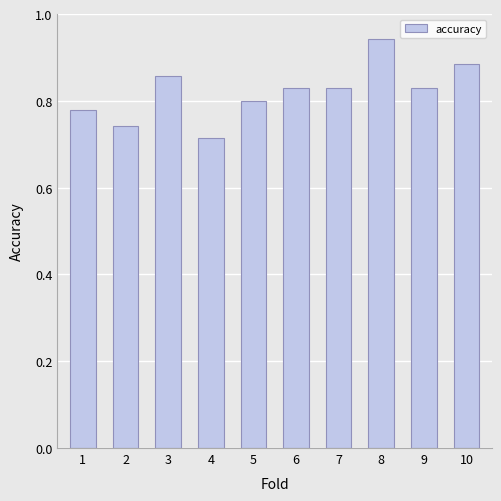

What is the change in value from 1 to 7?

+0.1